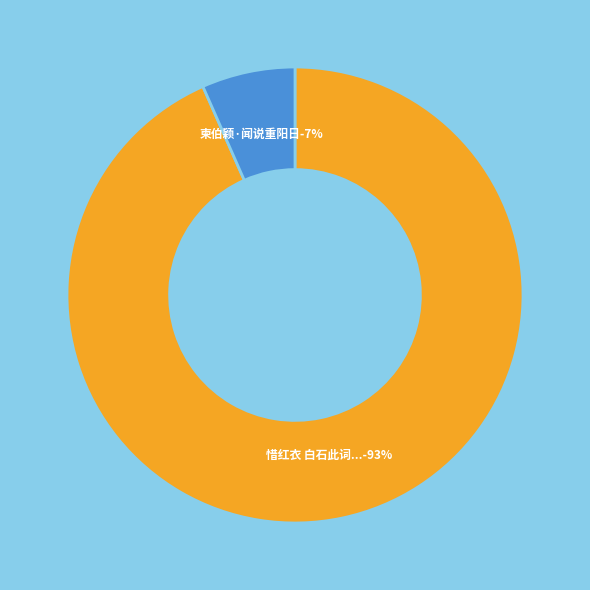

Is it true that 柬伯颖·闻说重阳日 is 14% of the pie?

False